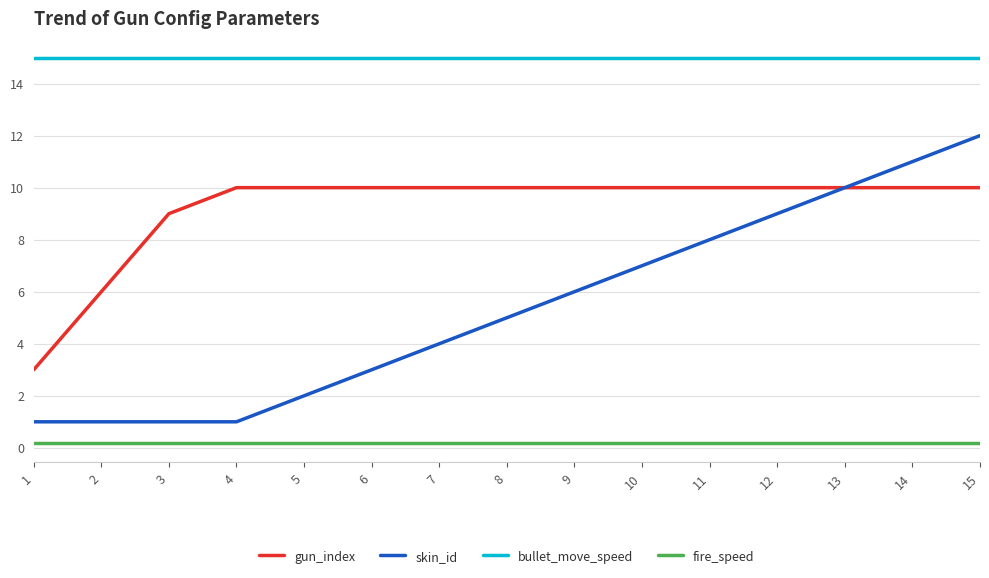

What is the sum of the fire_speed values at 5 and 2?

0.4